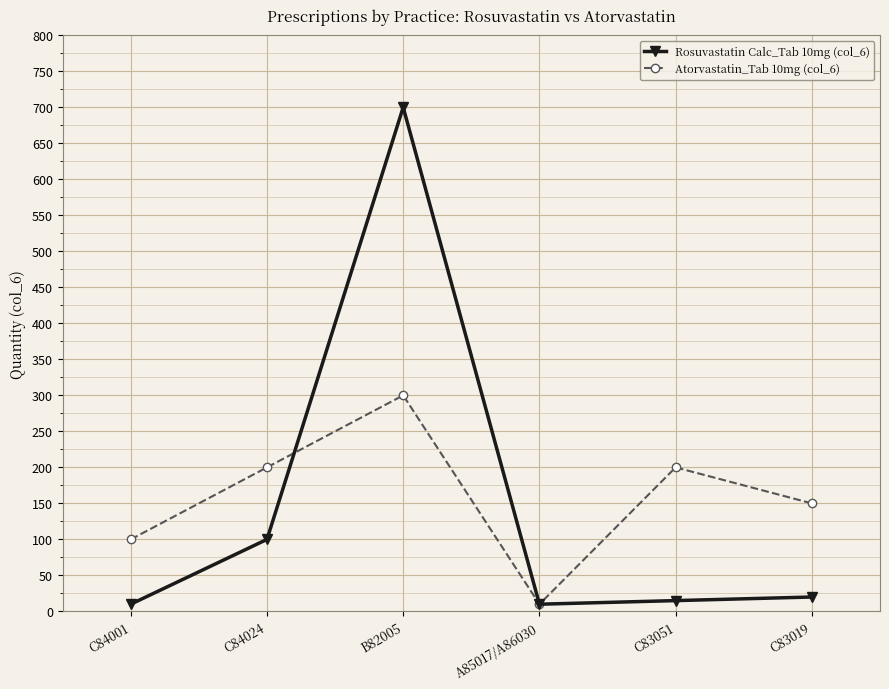

Rank the series by their maximum value, from highest to lowest.

Rosuvastatin Calc_Tab 10mg (col_6), Atorvastatin_Tab 10mg (col_6)